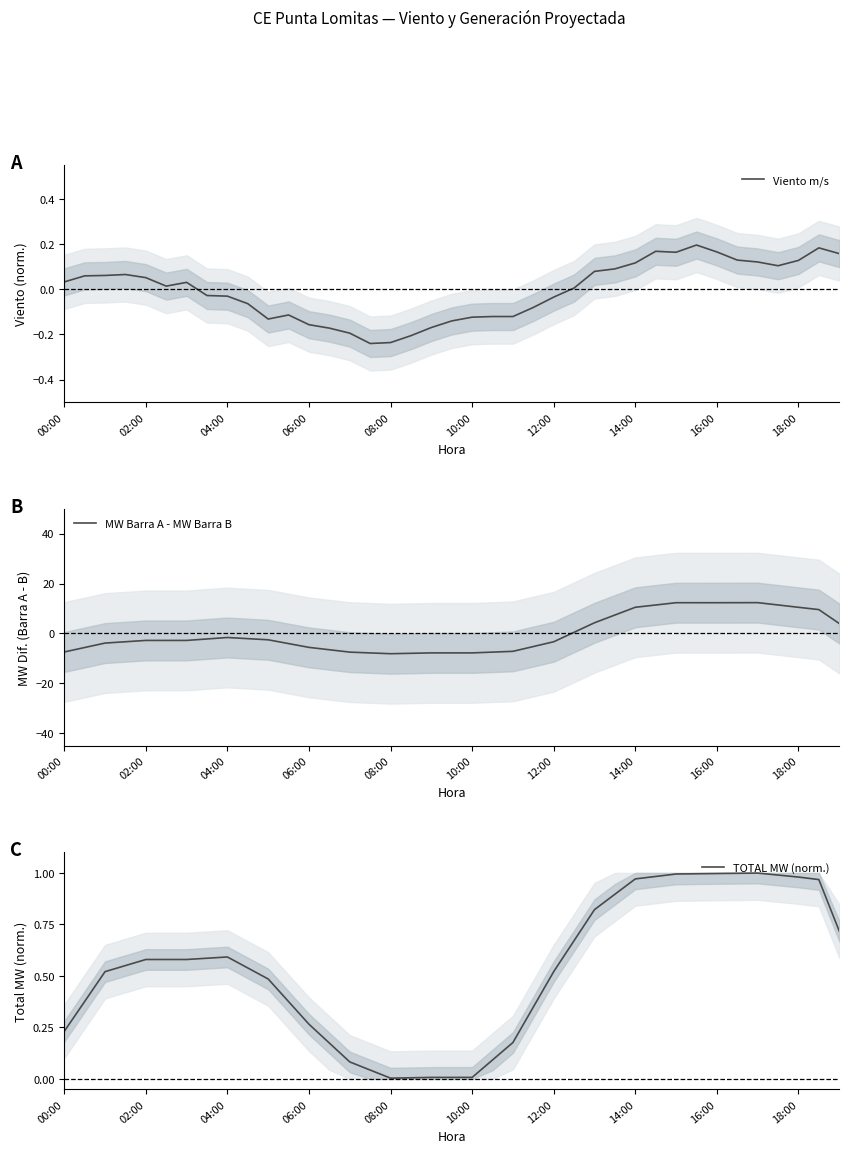

At how many categories does at least one series exceed -6?

39